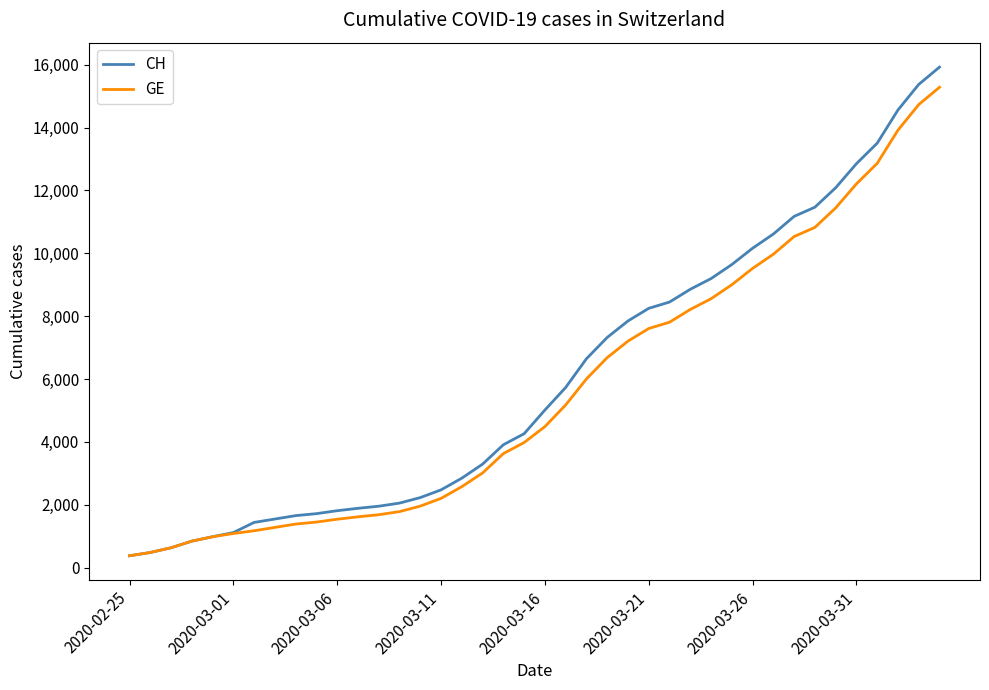

Does the chart display data point markers on the line(s)?

No